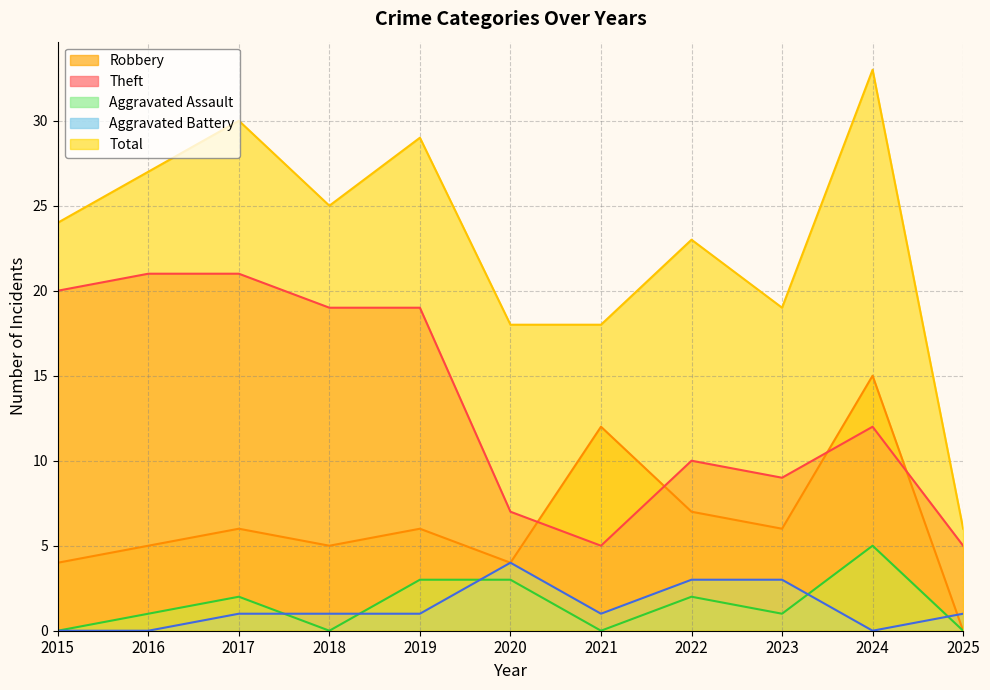

What is the average value of the Aggravated Assault series?

2